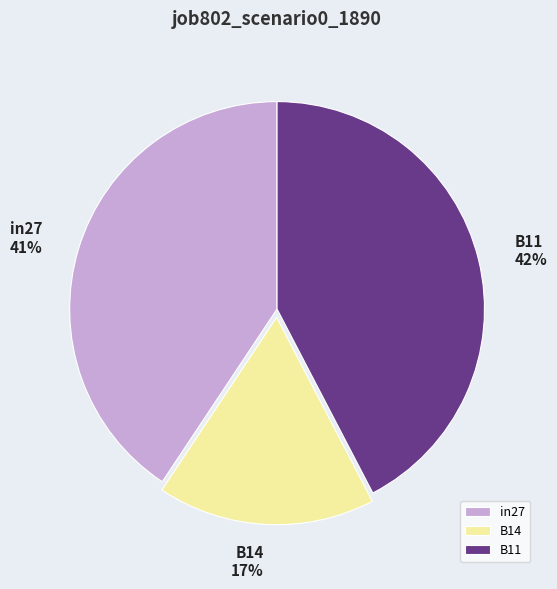

Between B14 and in27, which is larger?

in27